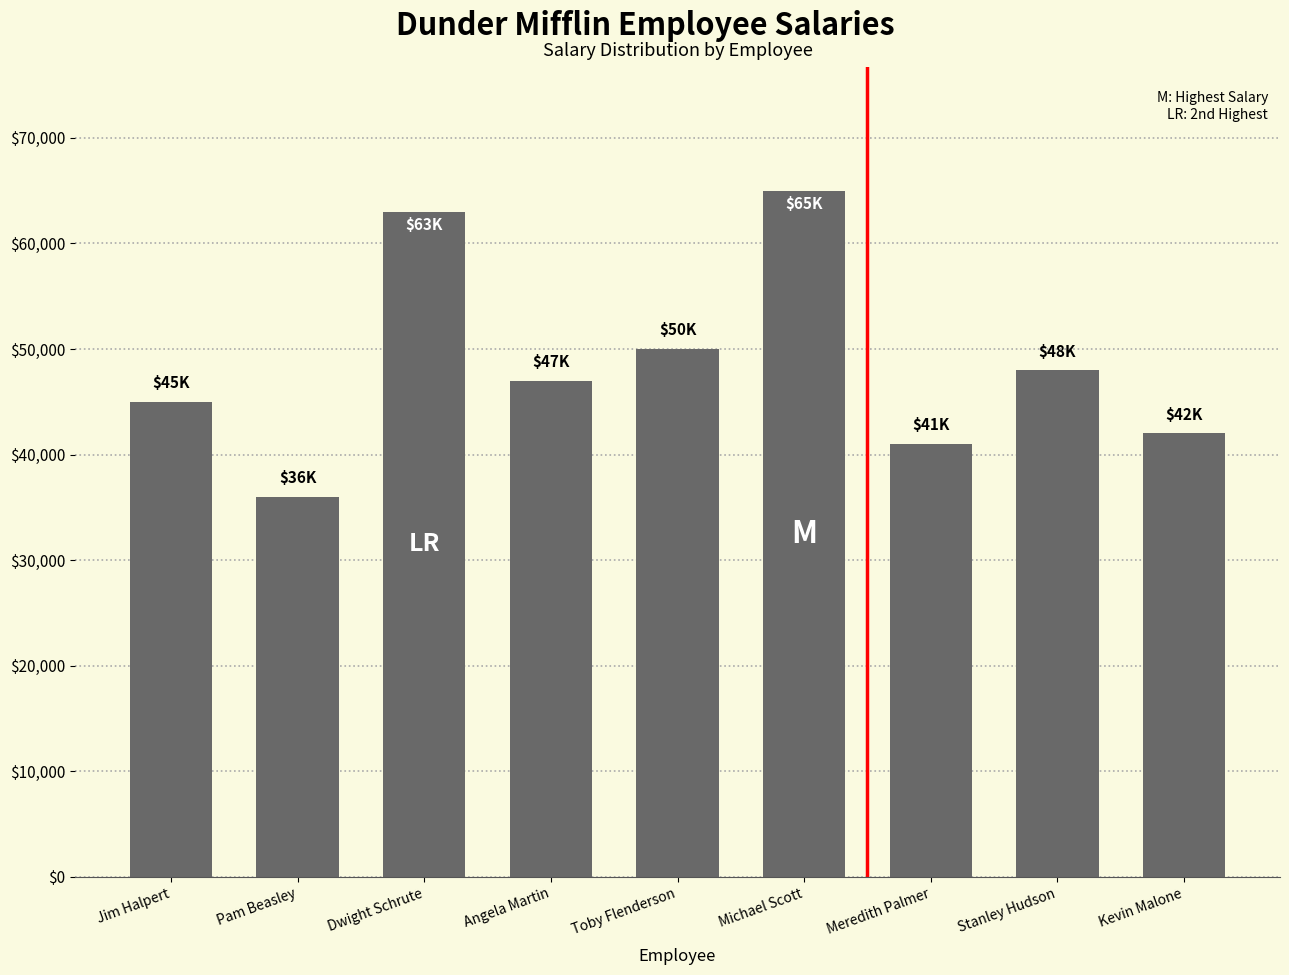

What is the change in value from Pam Beasley to Dwight Schrute?

+27000